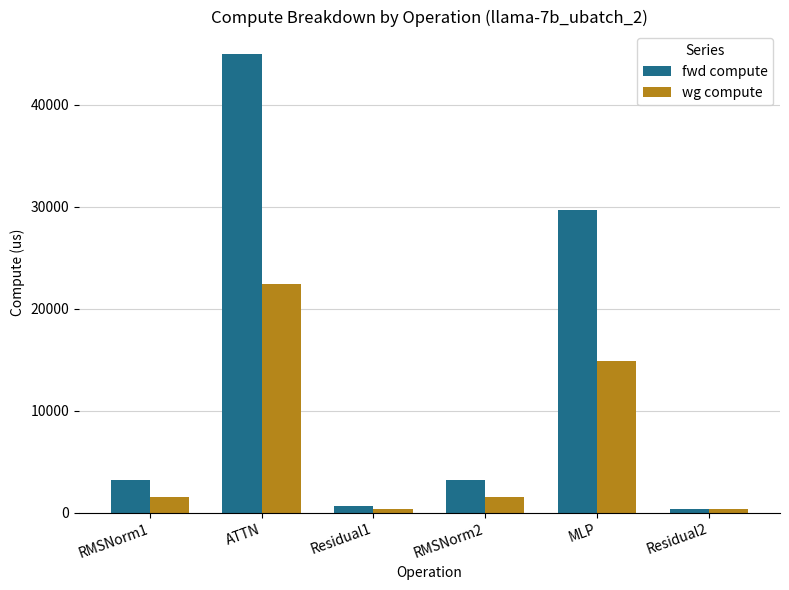

What is the label of the 5th bar from the right?

ATTN